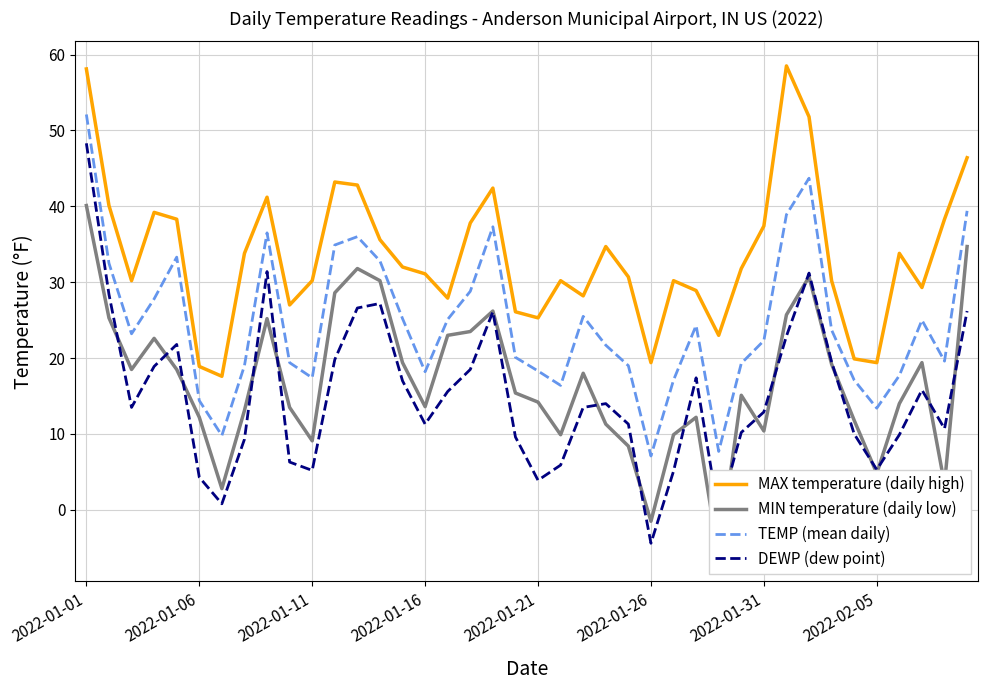

True or false: TEMP (mean daily) and MAX temperature (daily high) intersect in this chart.

False